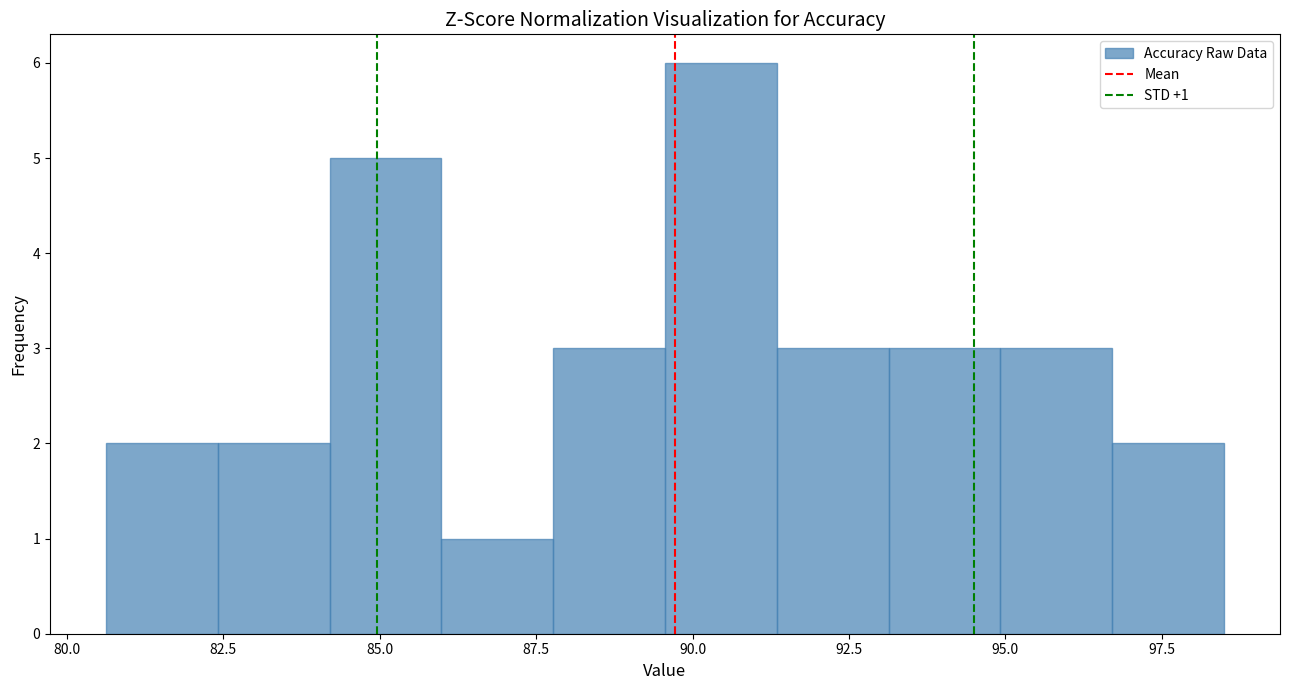

Around what value on the x-axis is the tallest bar? Give the approximate position of its centre, as read against the axis.

90.5